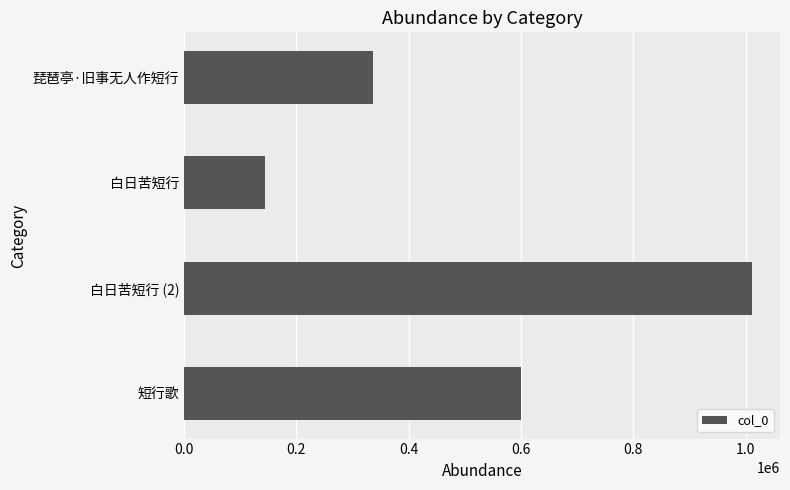

What is the ratio of the value at 白日苦短行 (2) to the value at 短行歌?

1.7